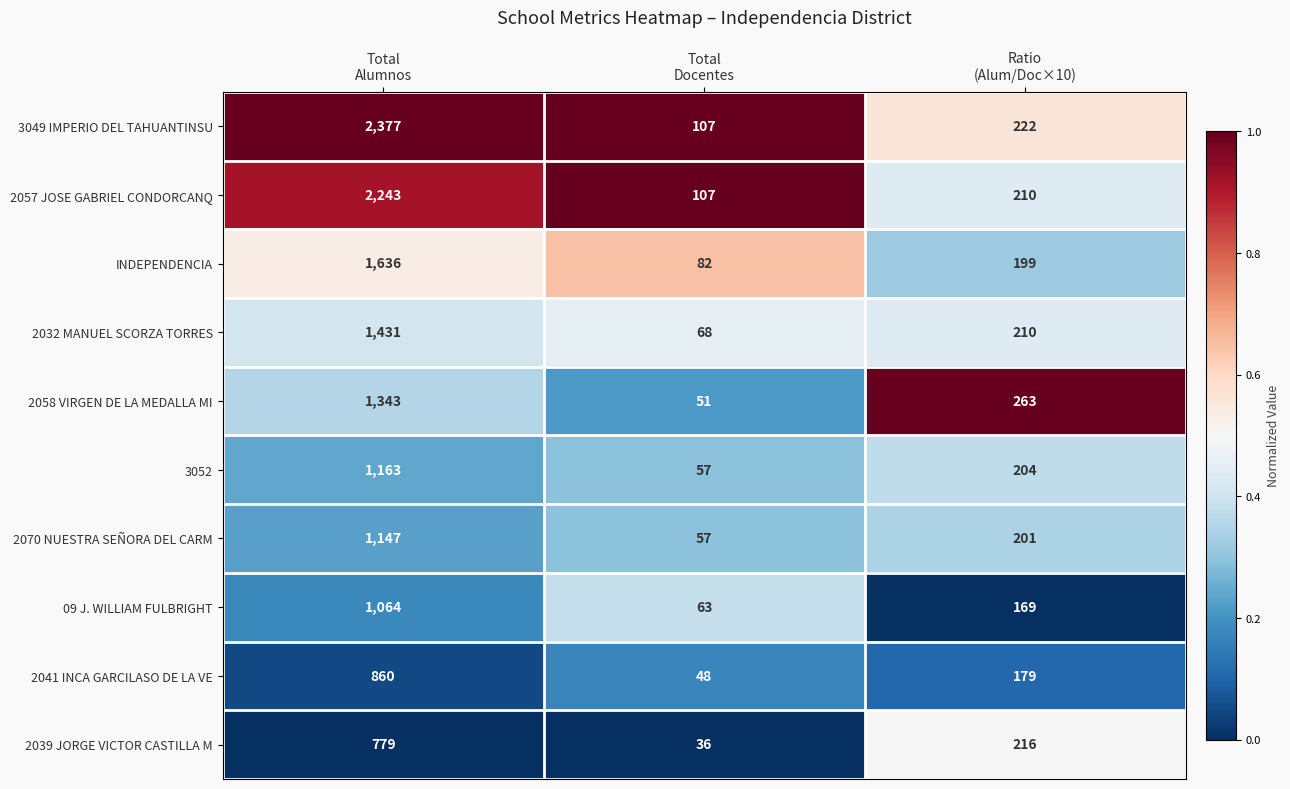

Count the number of categories in the chart.

3